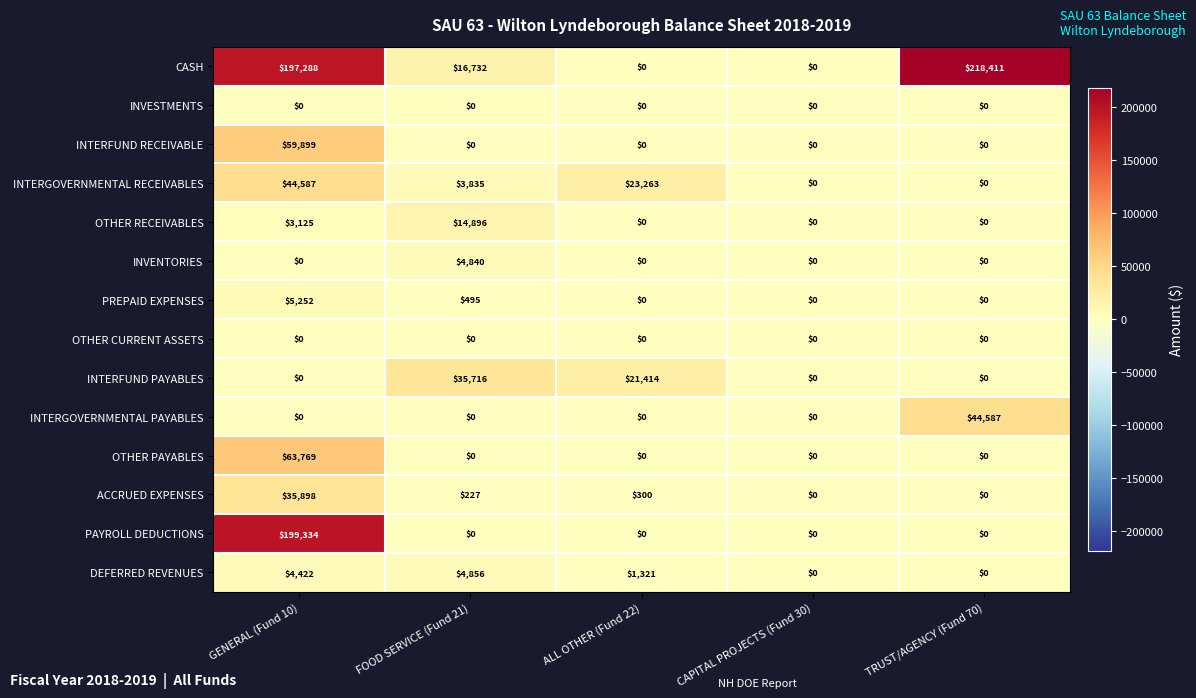

True or false: INVENTORIES has a value of 0 at CAPITAL PROJECTS (Fund 30).

True